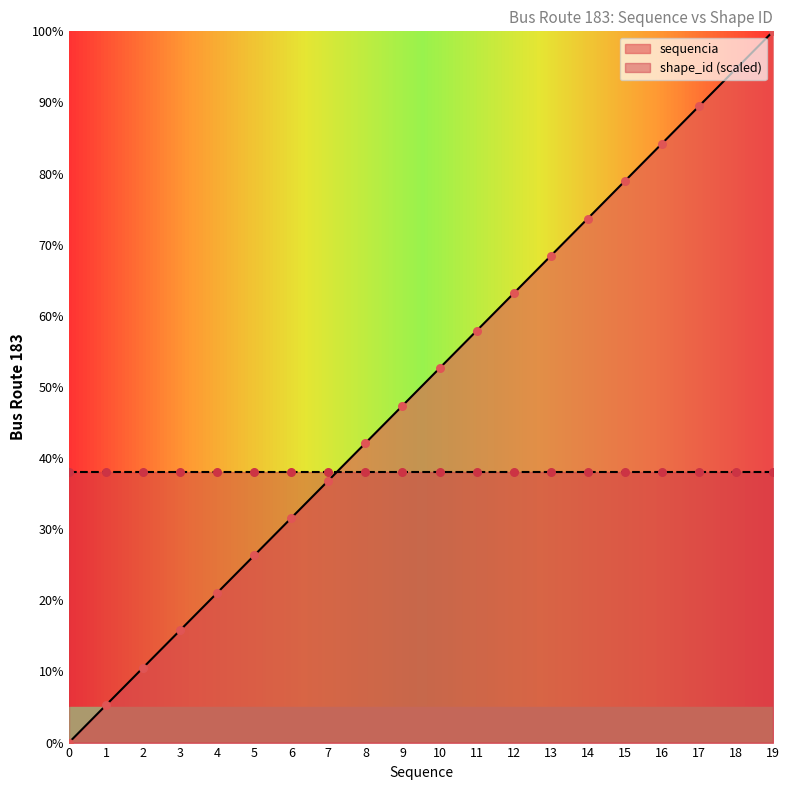

What is the change in value from 4 to 16?

+63.2